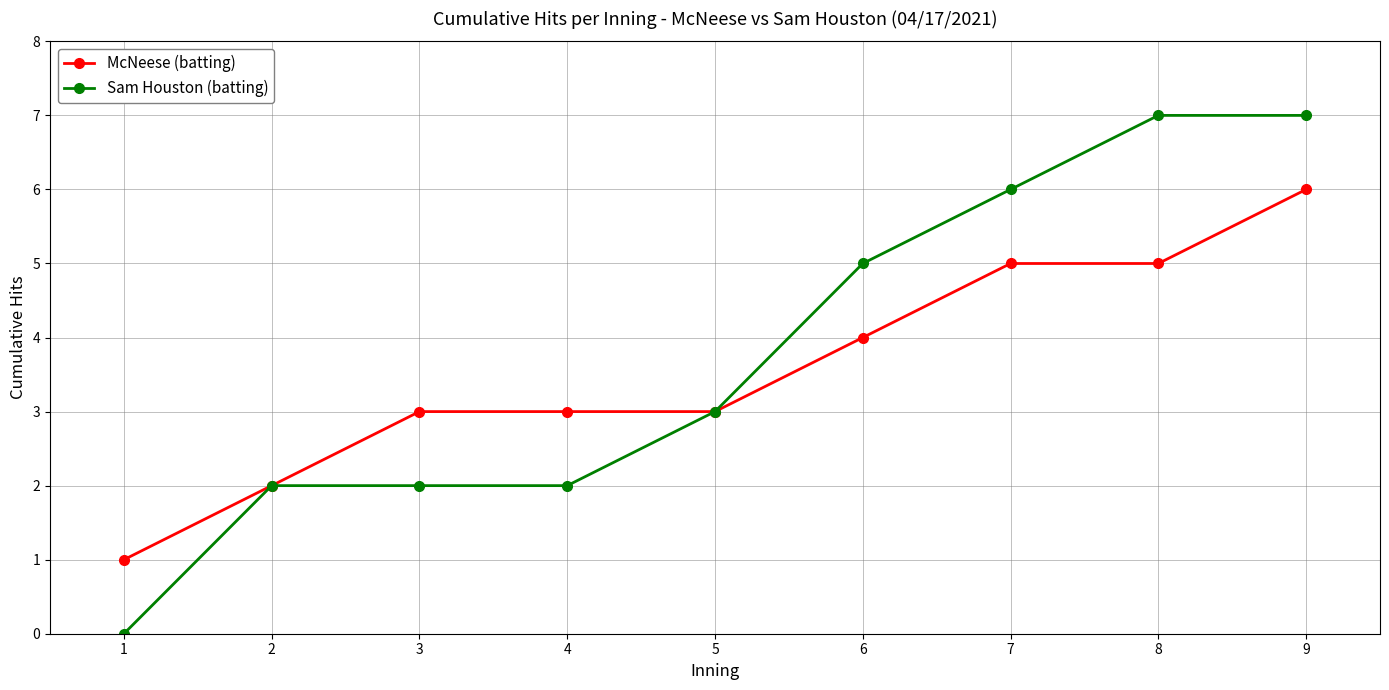

How many lines are shown in the chart?

2